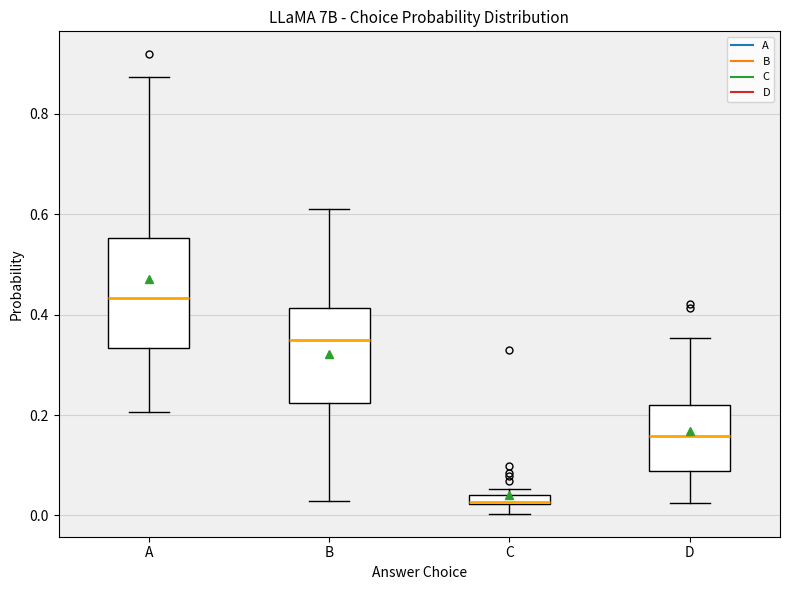

Comparing the boxes themselves (not the whiskers), which one is the tallest?

A